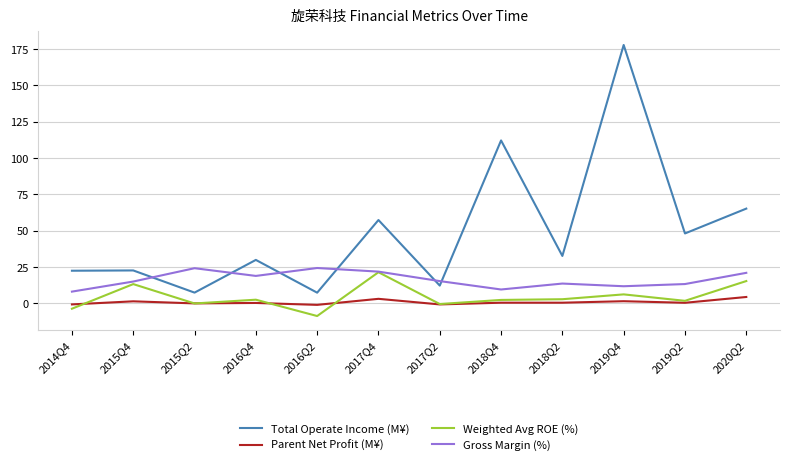

Where is Total Operate Income (M¥) nearest to the value 92?

2018Q4